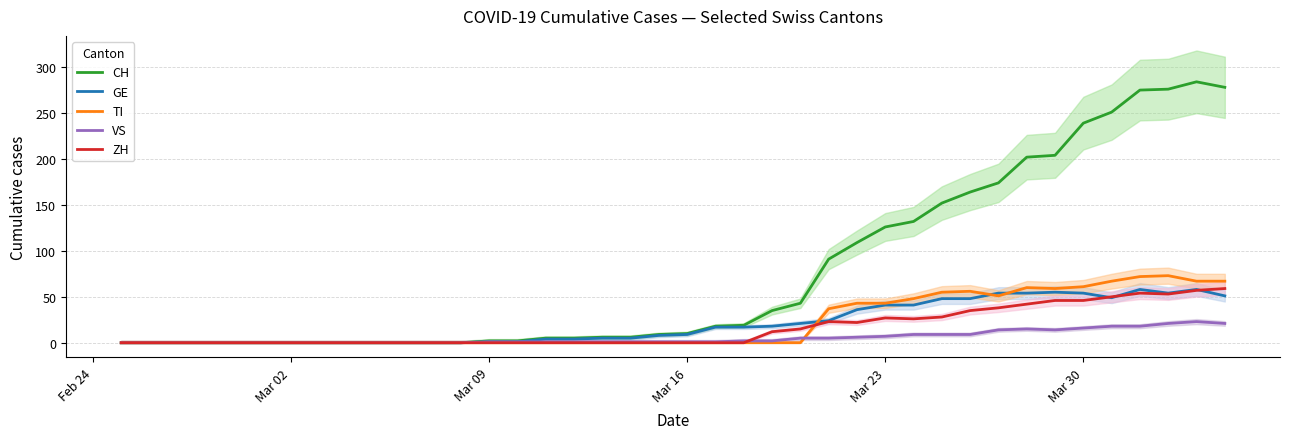

What is the maximum value for GE?

58